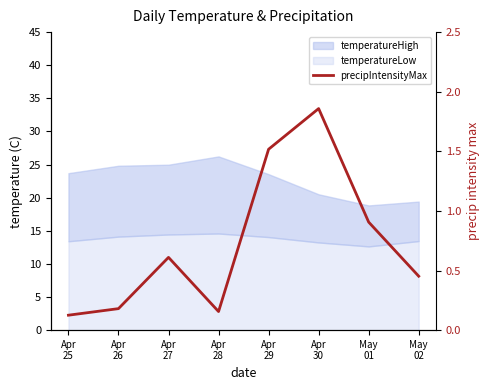

What is the difference between the second highest and minimum values?

1.4